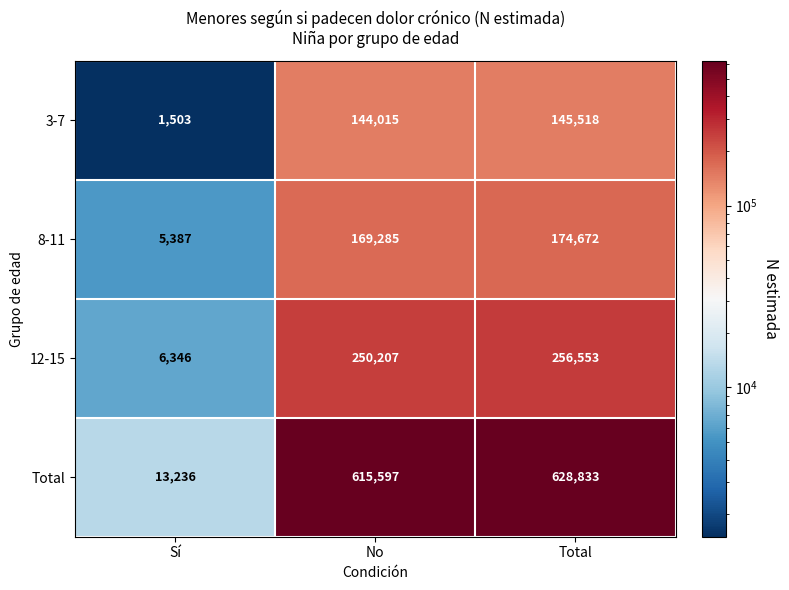

Where is Total nearest to the value 321034?

No